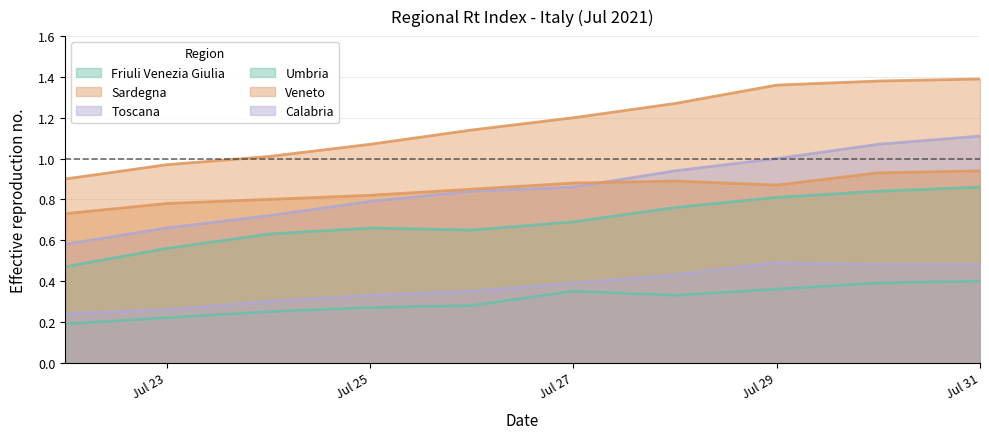

What is the average value of the Toscana series?

0.9